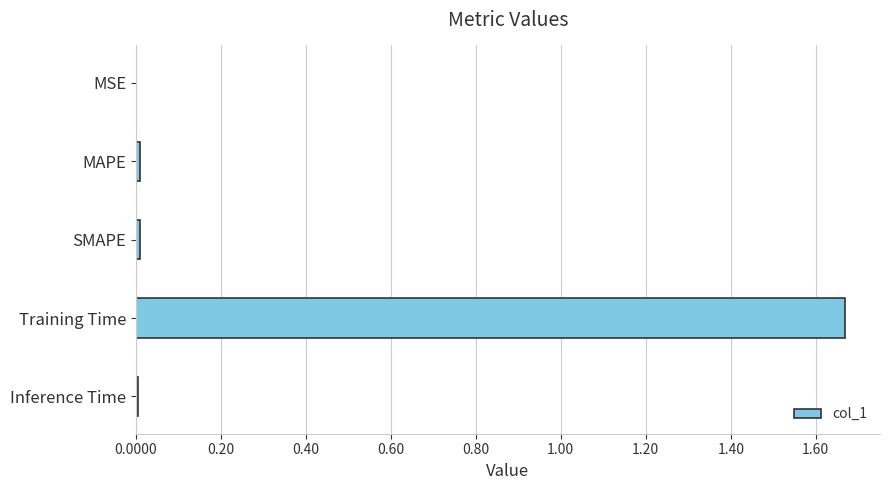

True or false: the data shows 0.0 at SMAPE.

True